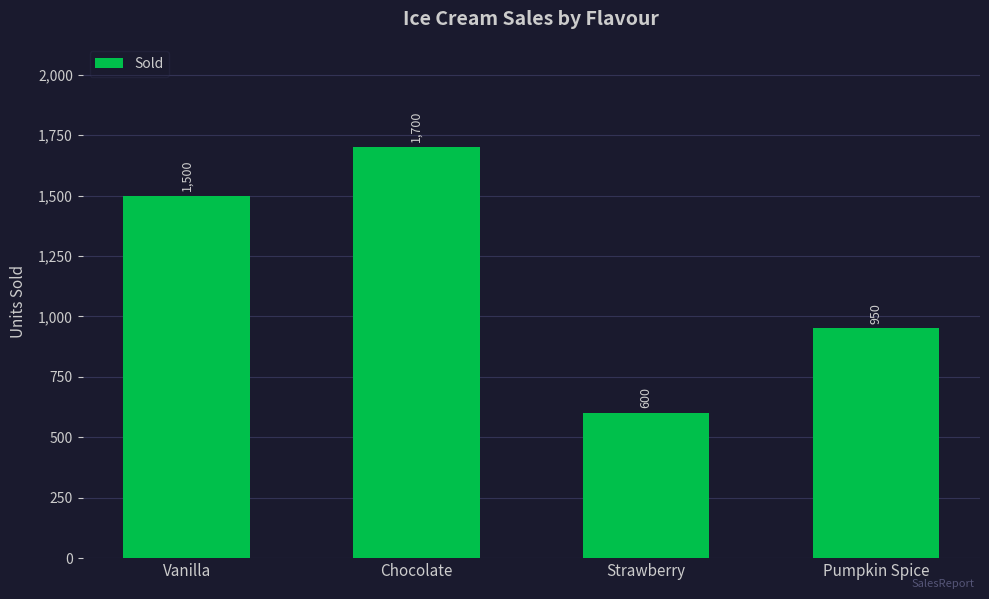

What is the average value?

1188